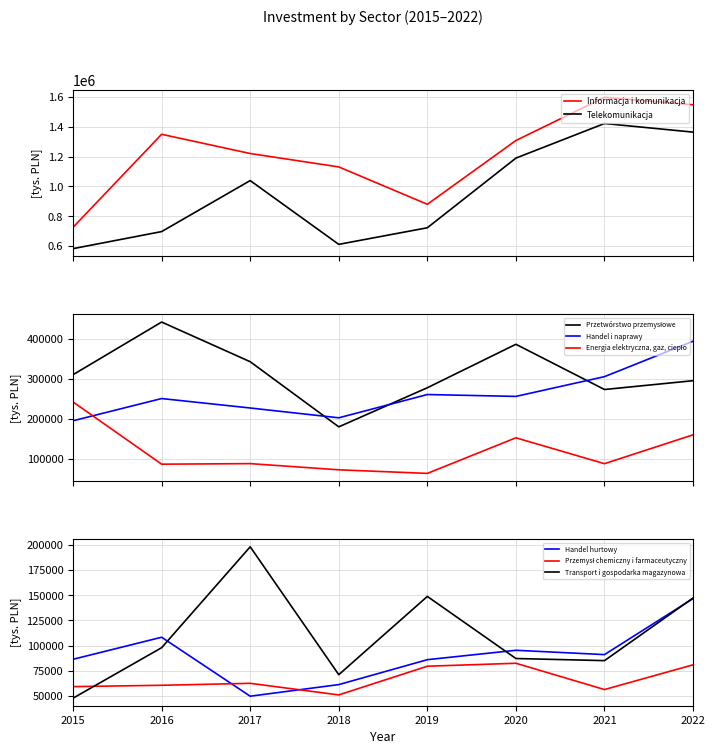

How many times do Handel i naprawy and Energia elektryczna, gaz, ciepło cross each other?

1